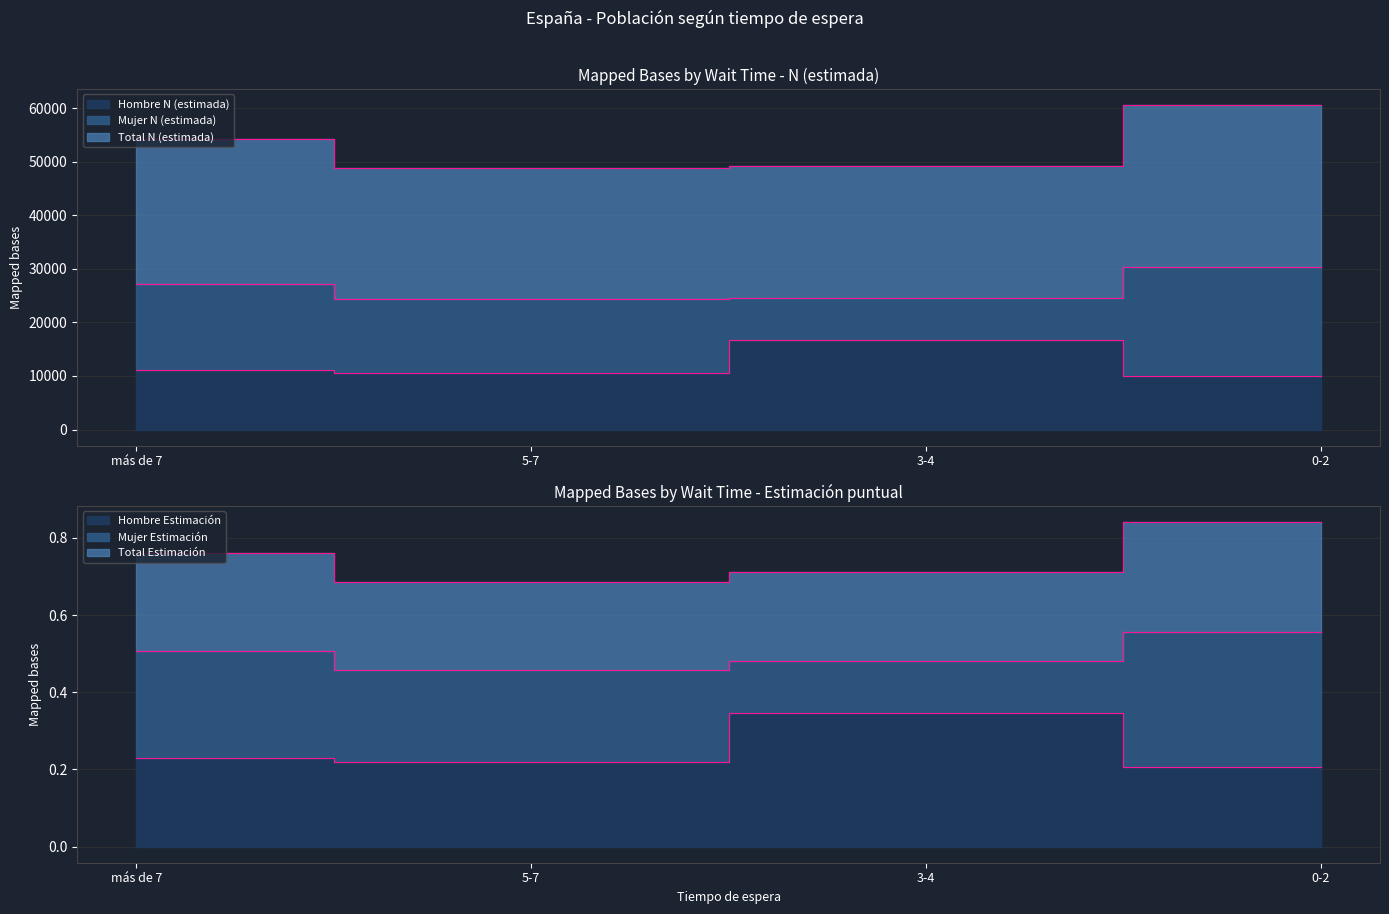

True or false: Hombre Estimación has a value of 0.2 at 5-7.

False